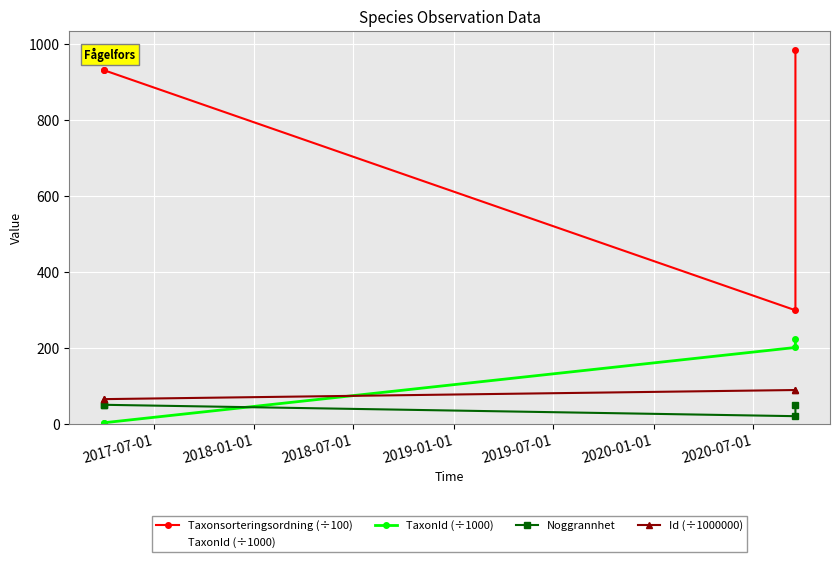

Is it true that Taxonsorteringsordning (÷100) equals 1374.9 at 2017-07-01?

False